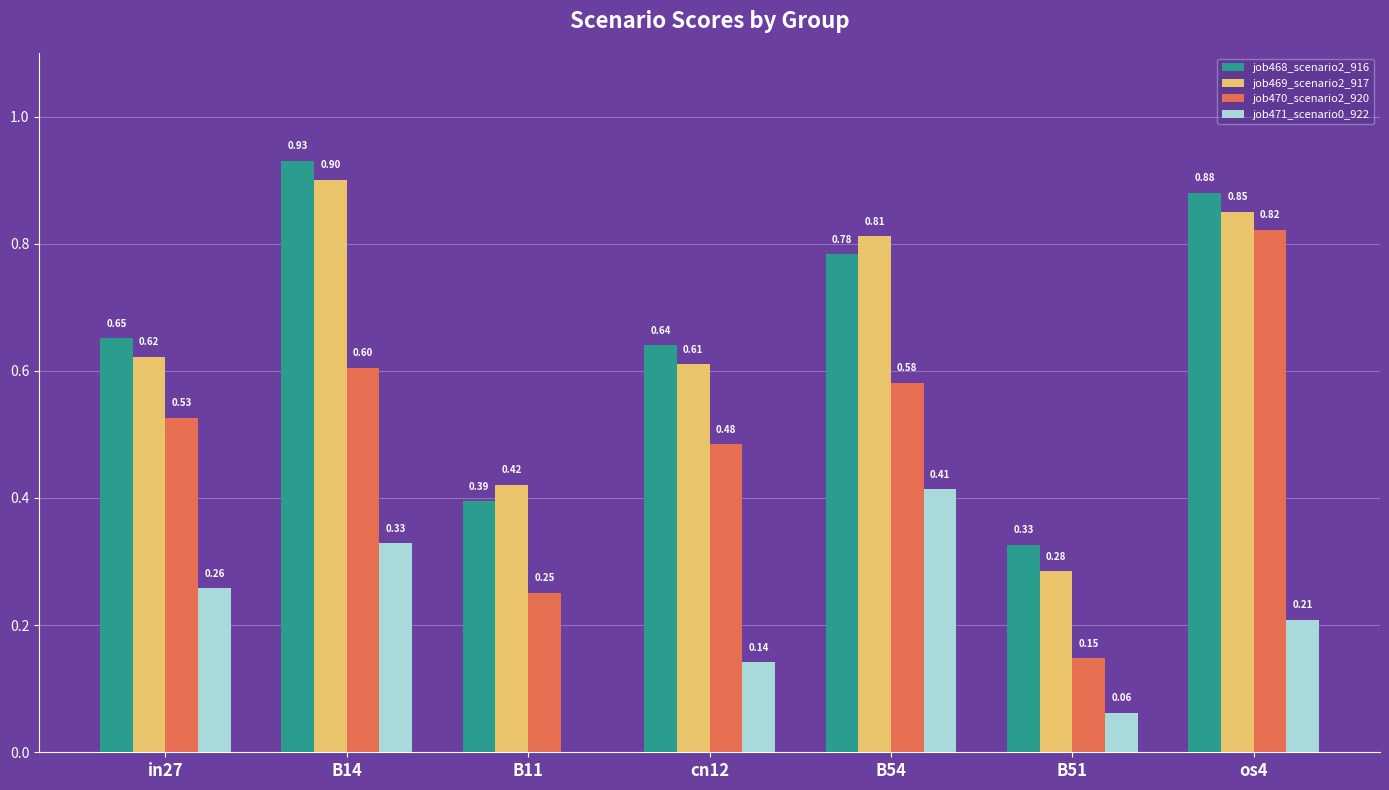

Between B14 and B54, which series saw the biggest shift?

job468_scenario2_916